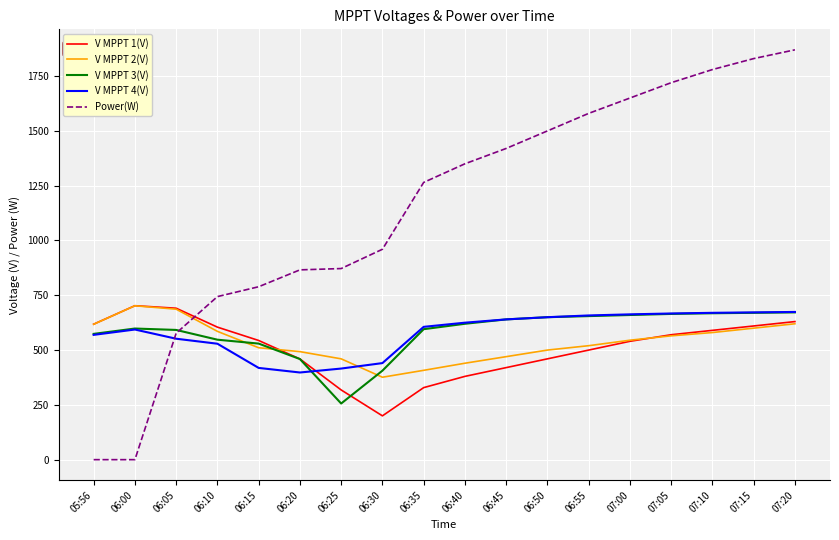

Which series has the widest spread of values?

Power(W)